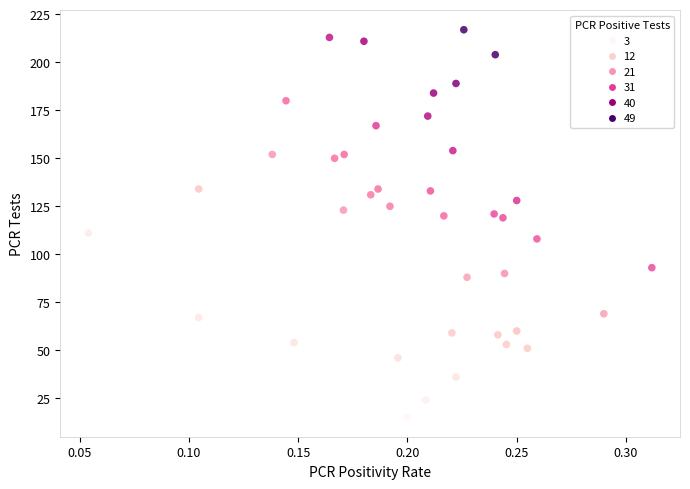

What is the range of Y values (max minus min)?

202